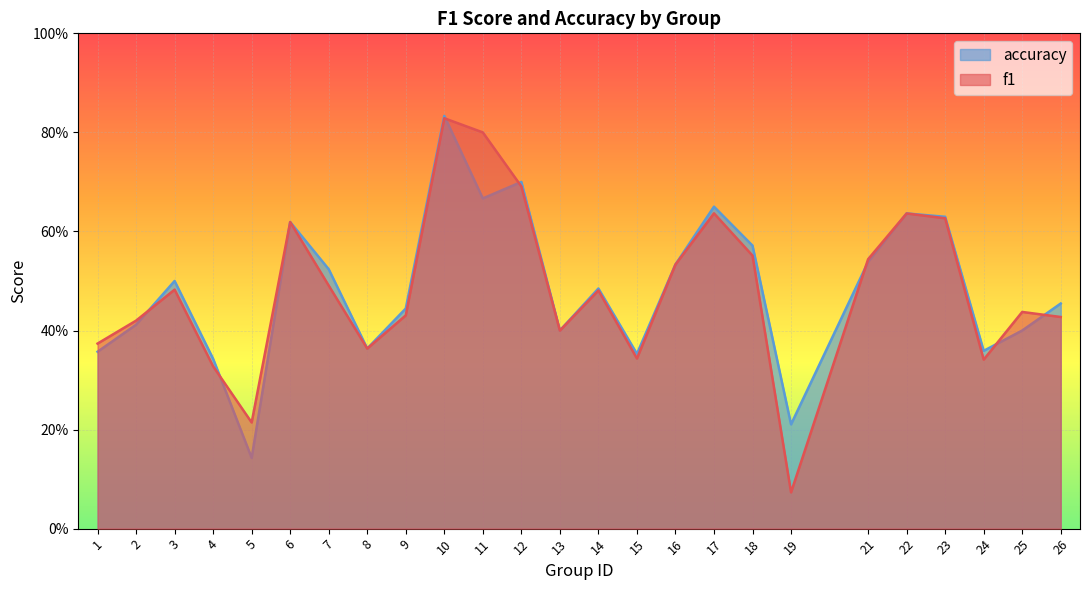

What is the difference between the f1 values at 12 and 21?

0.1